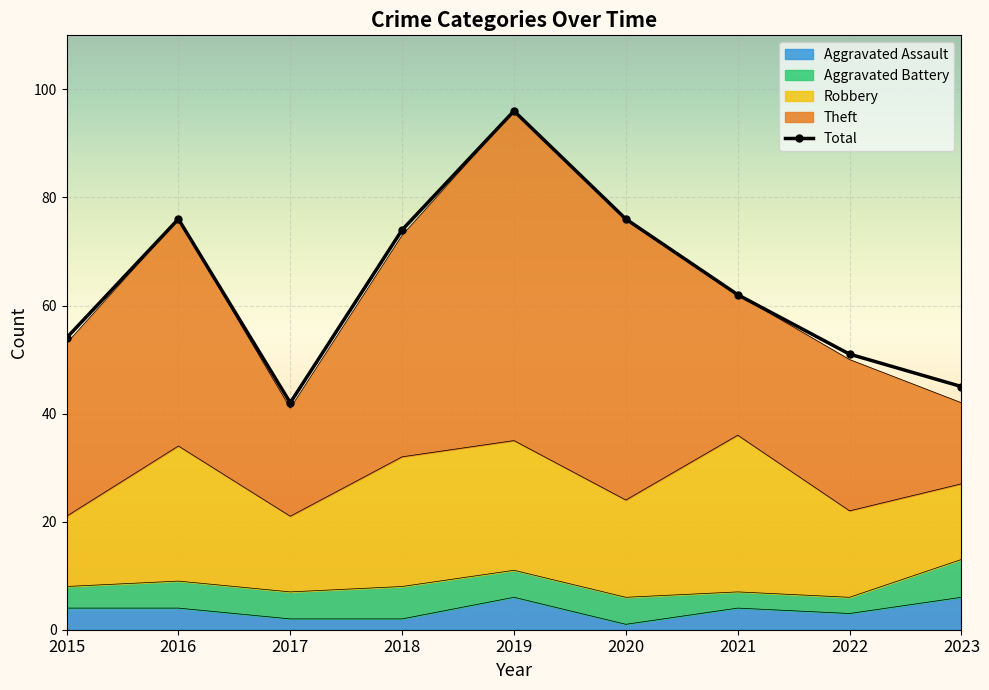

Where does the Robbery series first go above 18?

2016